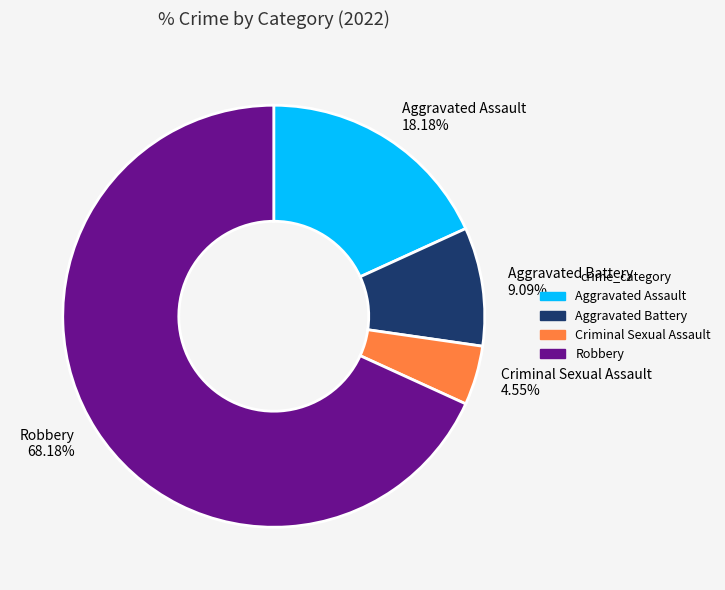

How many segments does this pie chart have?

4